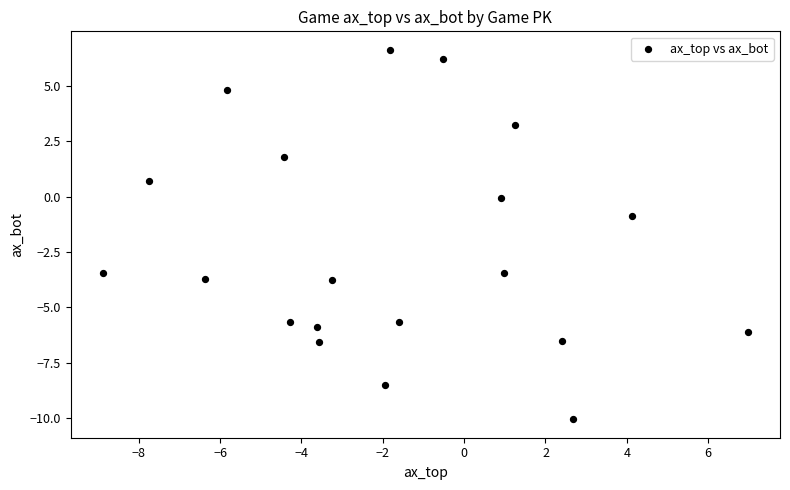

What is the range of X values (max minus min)?

15.9